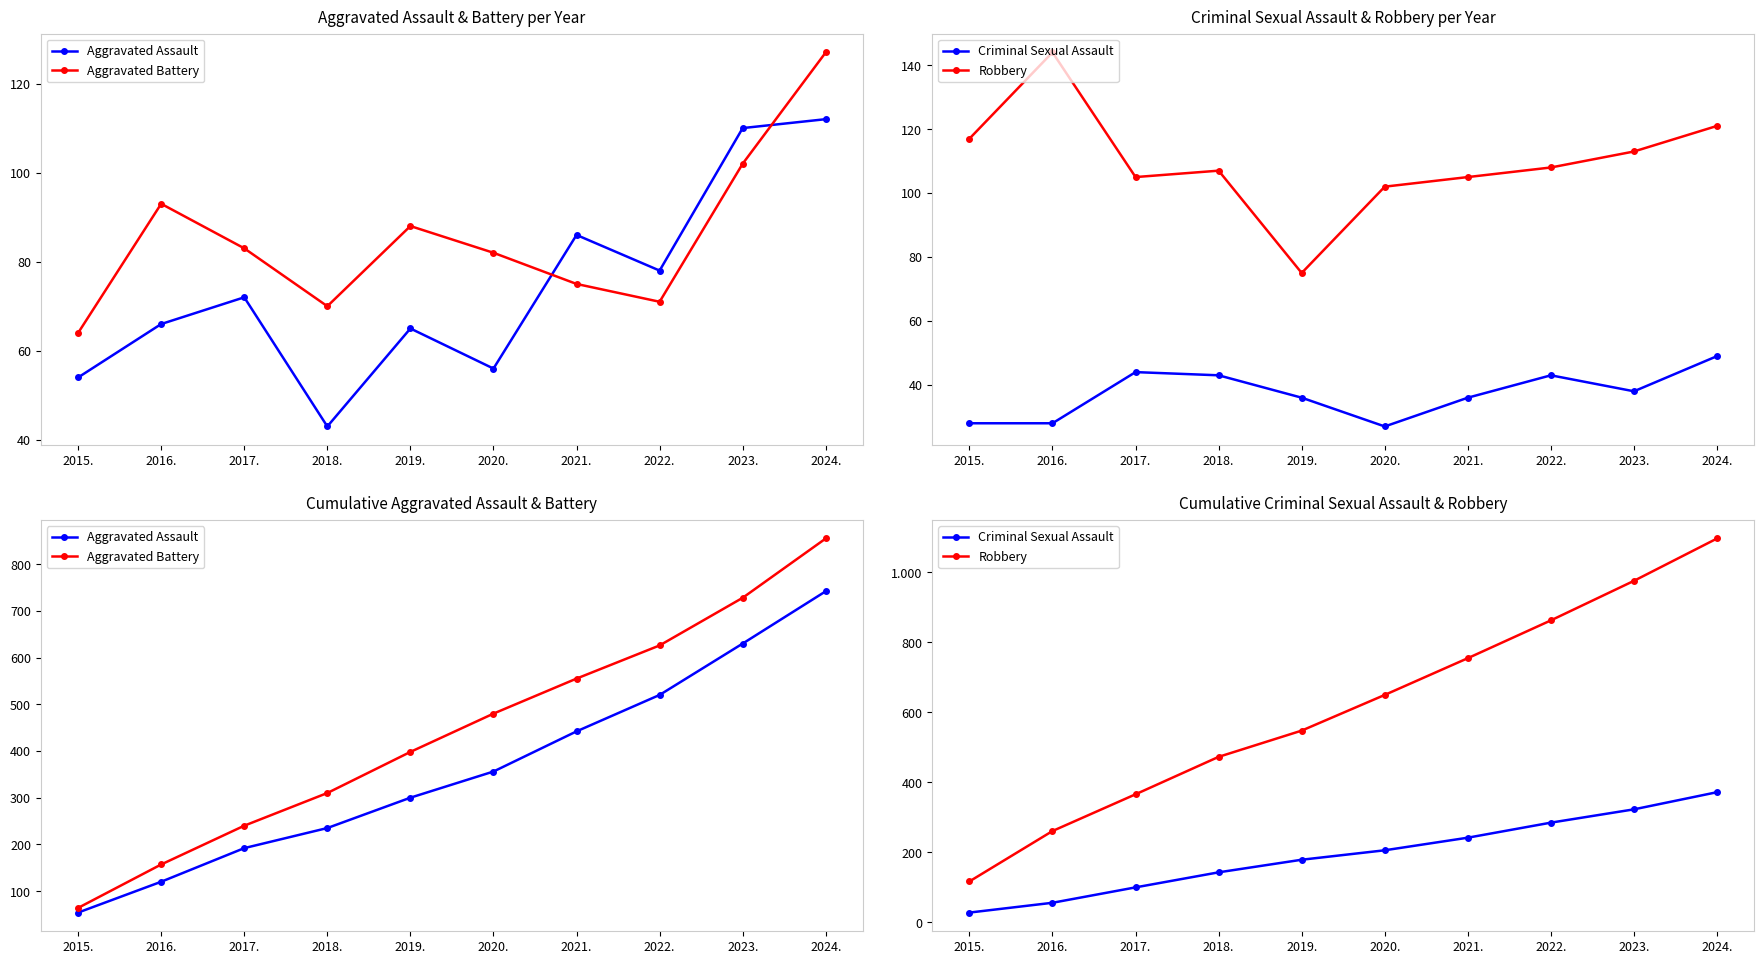

How many data points does each series have?

10